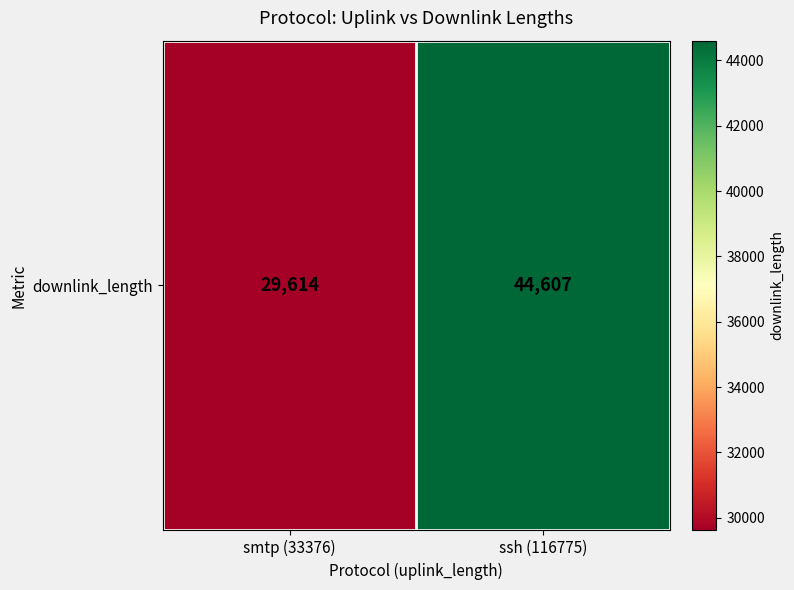

Is it true that the value at ssh (116775) is 19008?

False